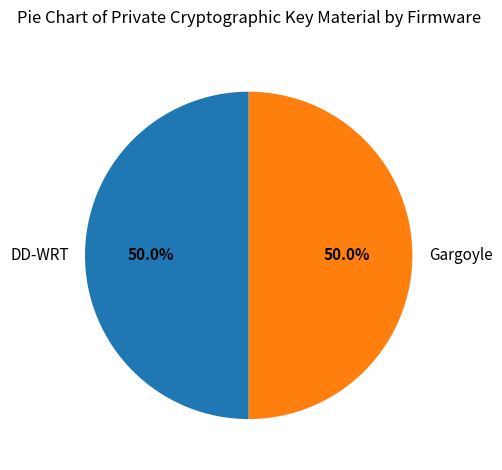

What percentage is NOT represented by DD-WRT?

50.0%